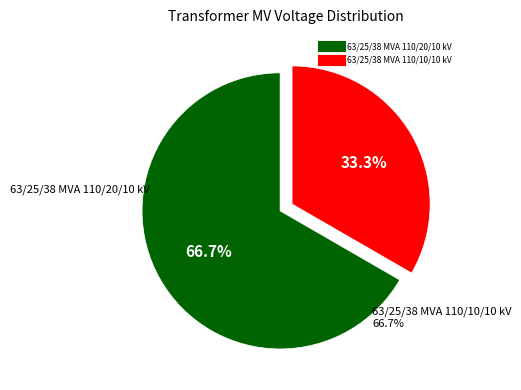

Which slice is the smallest?

63/25/38 MVA 110/10/10 kV